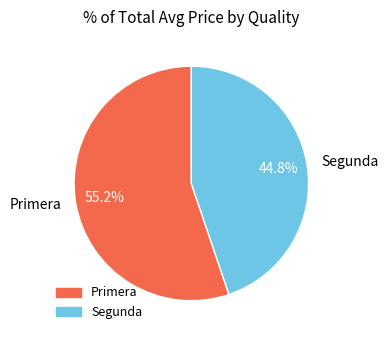

What percentage do Segunda and Primera together represent?

100.0%